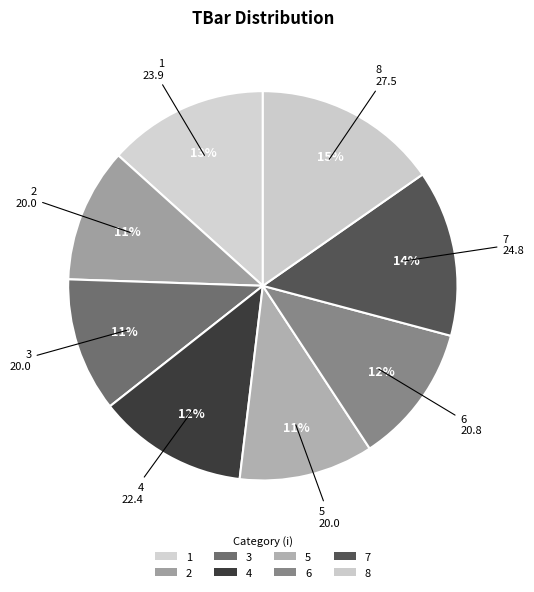

How many segments does this pie chart have?

8